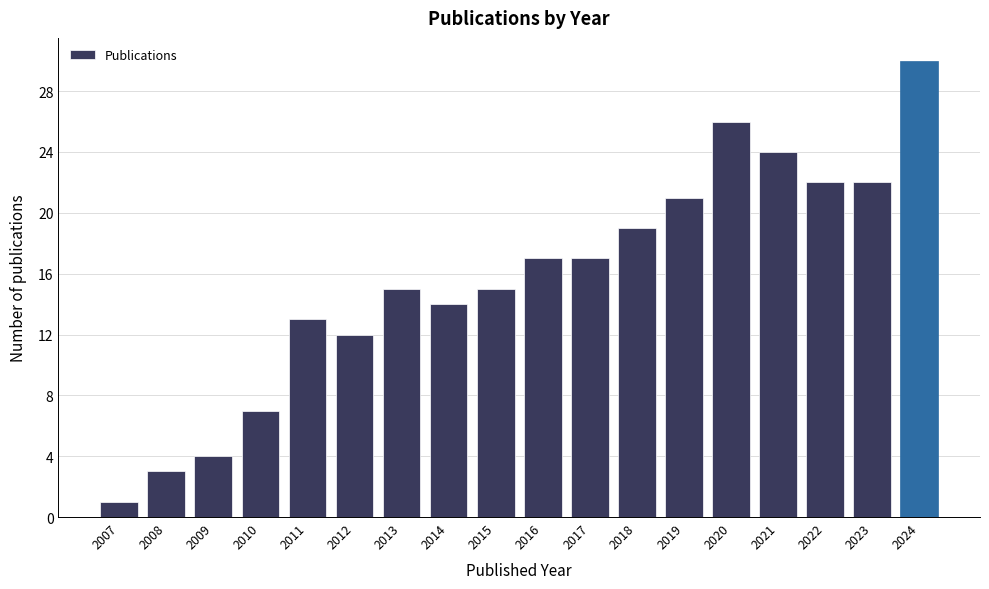

Reading right to left, list all the values displayed in this chart.

30	22	22	24	26	21	19	17	17	15	14	15	12	13	7	4	3	1